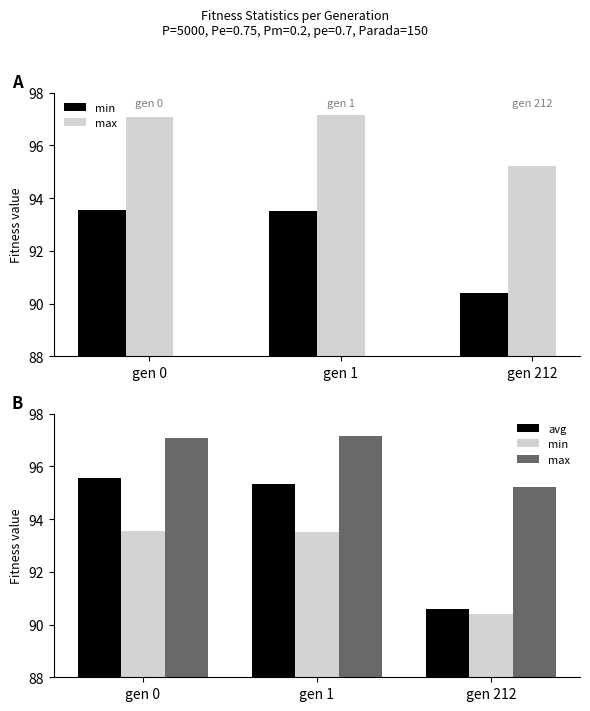

What is the difference between the avg values at gen 212 and gen 1?

4.7